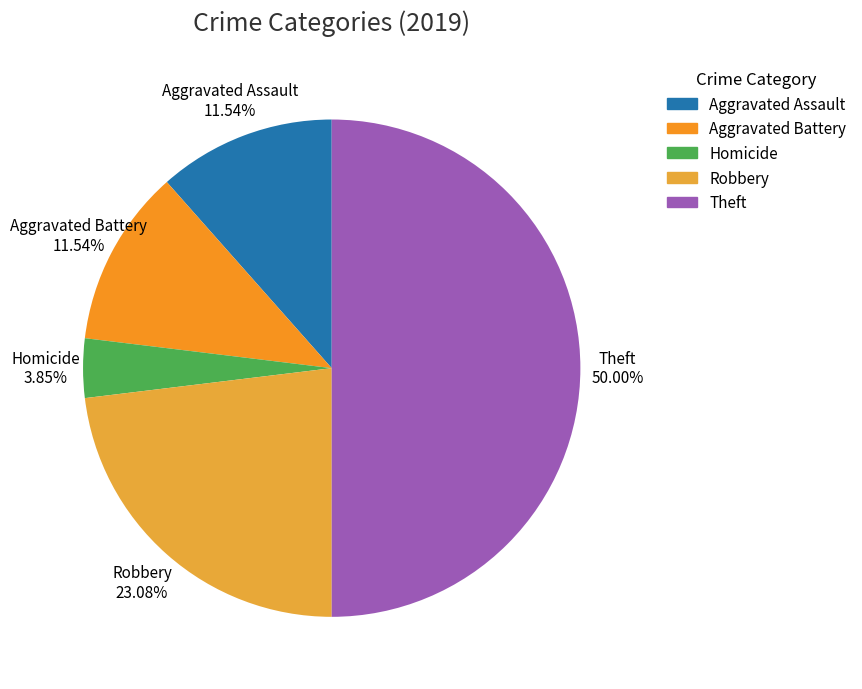

What is the ratio of the value at Aggravated Battery to the value at Theft?

0.2